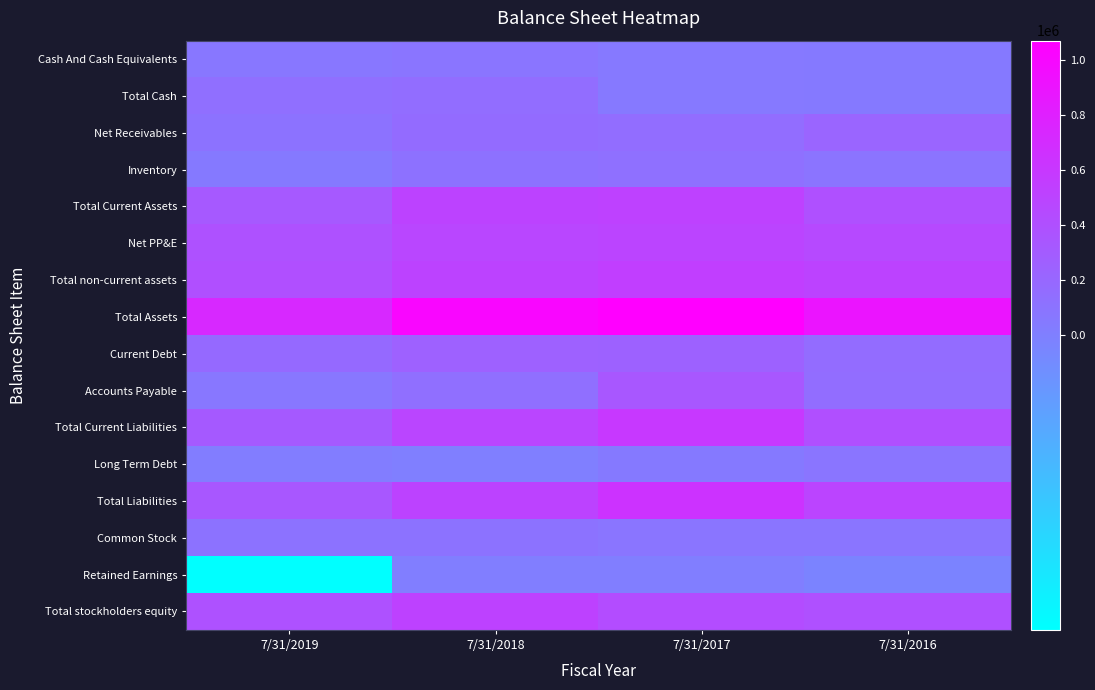

At 7/31/2018, list the series in order from largest to smallest.

Total Assets, Total stockholders equity, Total Current Assets, Total non-current assets, Total Liabilities, Total Current Liabilities, Net PP&E, Current Debt, Net Receivables, Total Cash, Accounts Payable, Inventory, Common Stock, Cash And Cash Equivalents, Retained Earnings, Long Term Debt